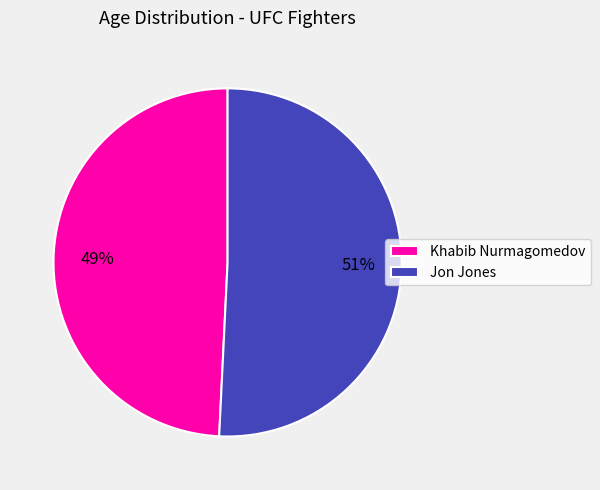

Between Jon Jones and Khabib Nurmagomedov, which is larger?

Jon Jones